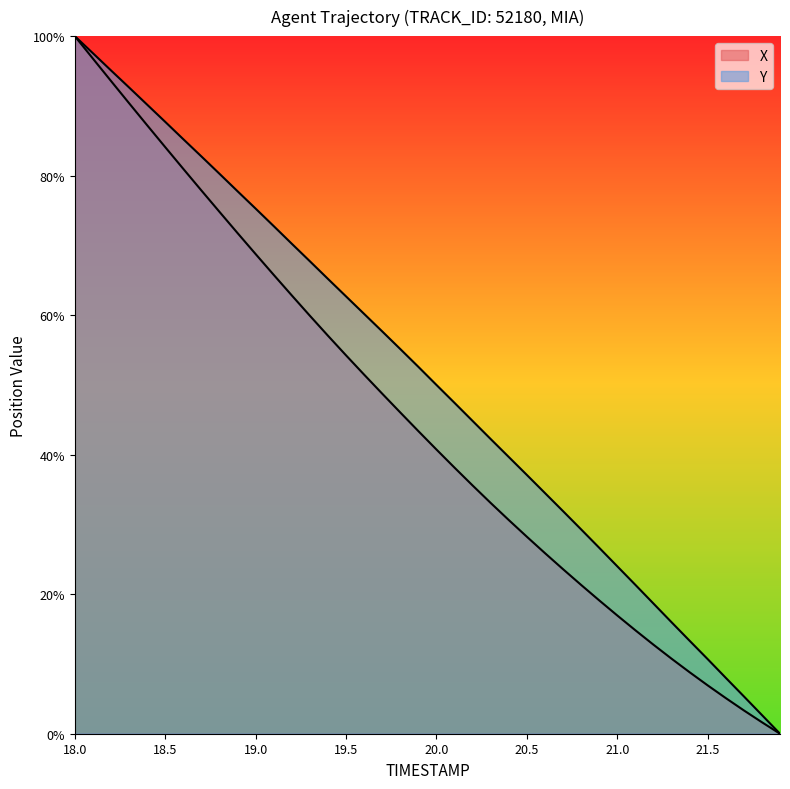

Reading right to left, extract all data points from this chart.

X: 21.9=0.0	21.8=1.6	21.7=3.3	21.6=5.1	21.5=6.9	21.4=8.8	21.3=10.8	21.2=12.8	21.1=14.8	21.0=17.0	20.9=19.1	20.8=21.3	20.7=23.6	20.6=25.9	20.5=28.2	20.4=30.6	20.3=33.1	20.2=35.6	20.1=38.1	20.0=40.7	19.9=43.4	19.8=46.1	19.7=48.7	19.6=51.5	19.5=54.2	19.4=57.1	19.3=59.9	19.2=62.8	19.1=65.8	19.0=68.8	18.9=71.8	18.8=74.8	18.7=77.9	18.6=81.0	18.5=84.1	18.4=87.2	18.3=90.4	18.2=93.6	18.1=96.8	18.0=100.0
Y: 21.9=0.0	21.8=2.7	21.7=5.4	21.6=8.0	21.5=10.7	21.4=13.3	21.3=16.0	21.2=18.7	21.1=21.3	21.0=24.0	20.9=26.7	20.8=29.3	20.7=31.9	20.6=34.5	20.5=37.1	20.4=39.7	20.3=42.2	20.2=44.8	20.1=47.4	20.0=50.0	19.9=52.6	19.8=55.1	19.7=57.7	19.6=60.2	19.5=62.7	19.4=65.2	19.3=67.7	19.2=70.2	19.1=72.8	19.0=75.3	18.9=77.8	18.8=80.3	18.7=82.8	18.6=85.2	18.5=87.7	18.4=90.2	18.3=92.6	18.2=95.1	18.1=97.6	18.0=100.0